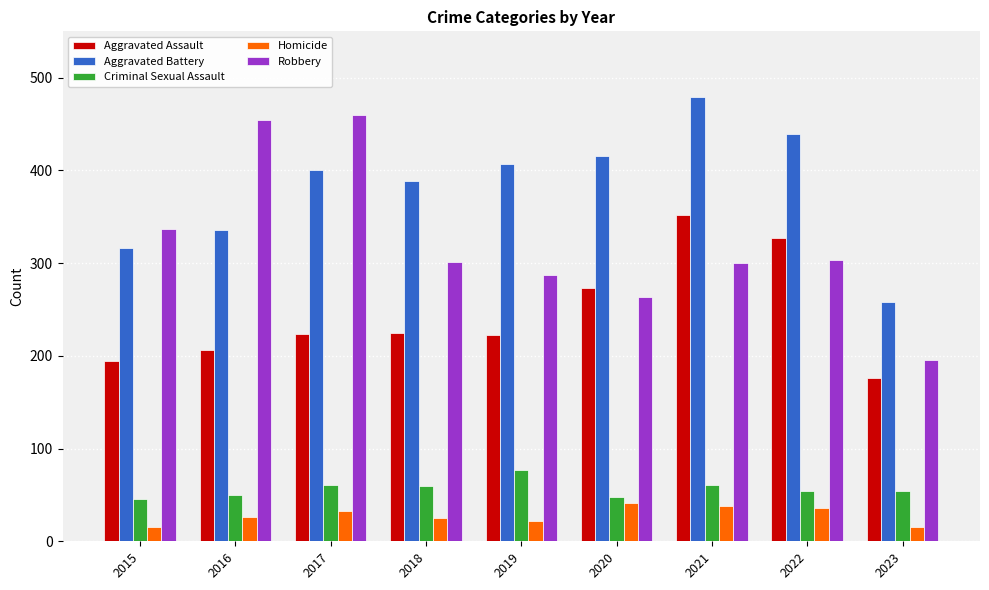

What is the average value of the Homicide series?

28